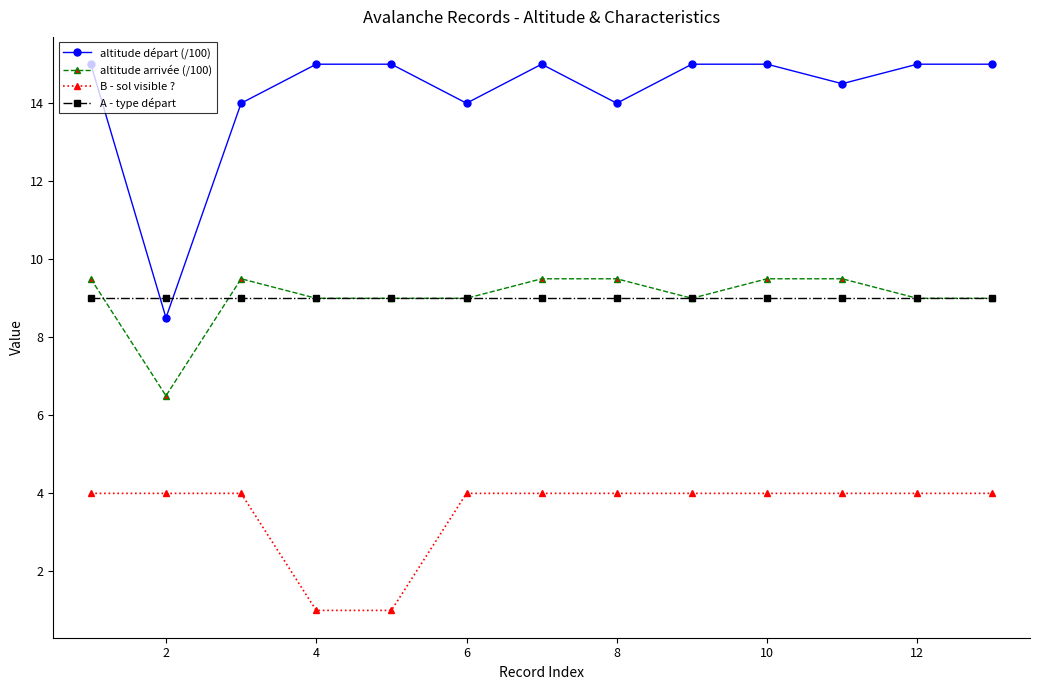

What is the highest value of the A - type départ series?

9.0